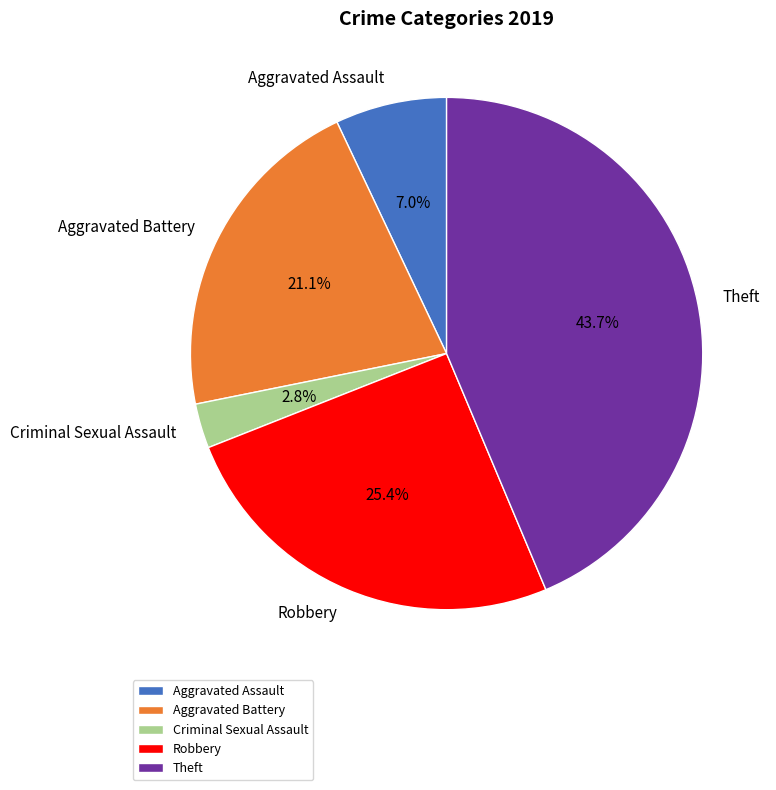

Between Theft and Aggravated Assault, which is larger?

Theft